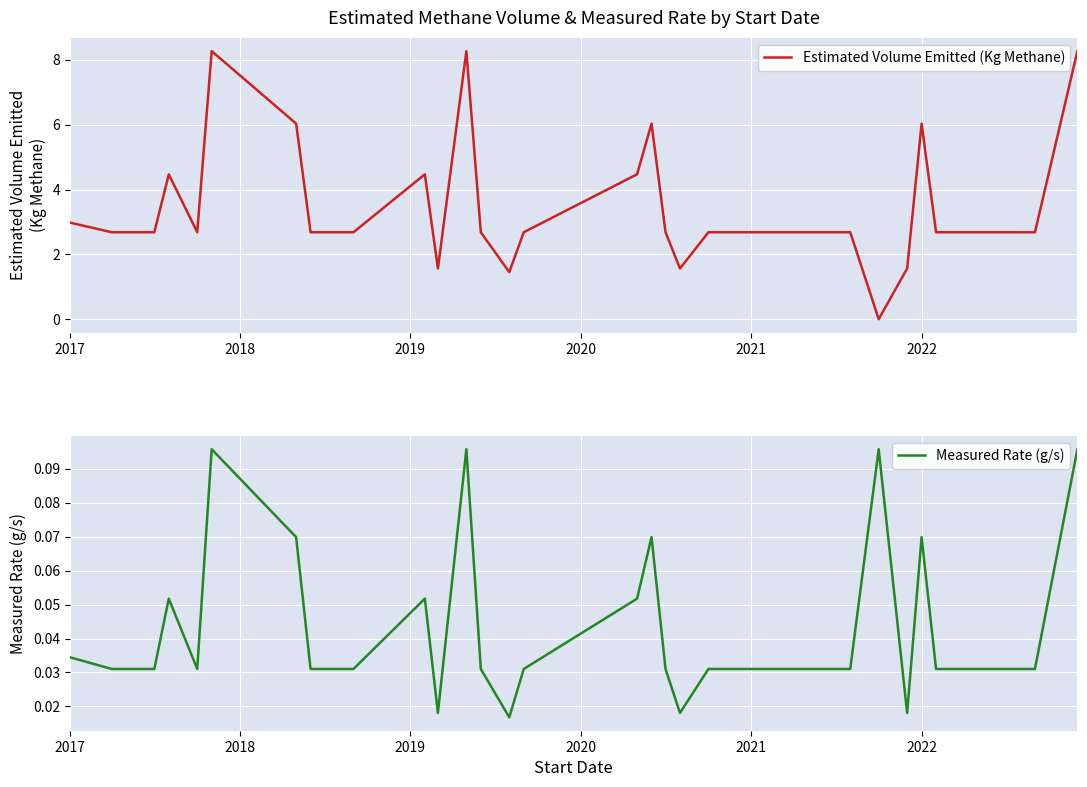

What is the highest value of the Estimated Volume Emitted (Kg Methane) series?

8.3